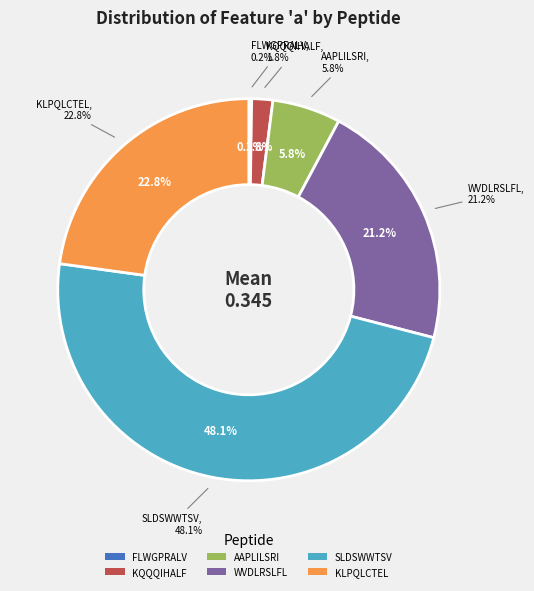

Is it true that KQQQIHALF is 2% of the pie?

True